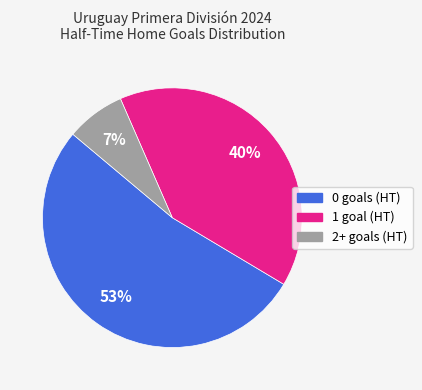

What percentage is the 1 slice, to the nearest percent?

40%